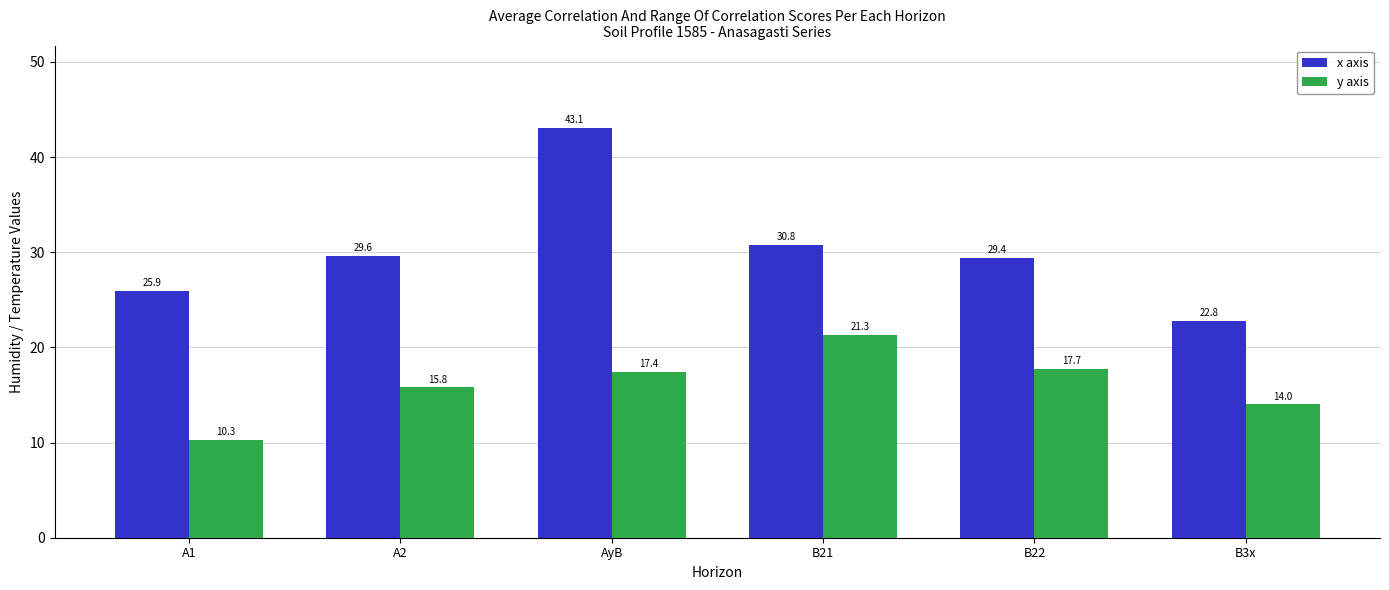

What is the smallest value displayed?

10.3